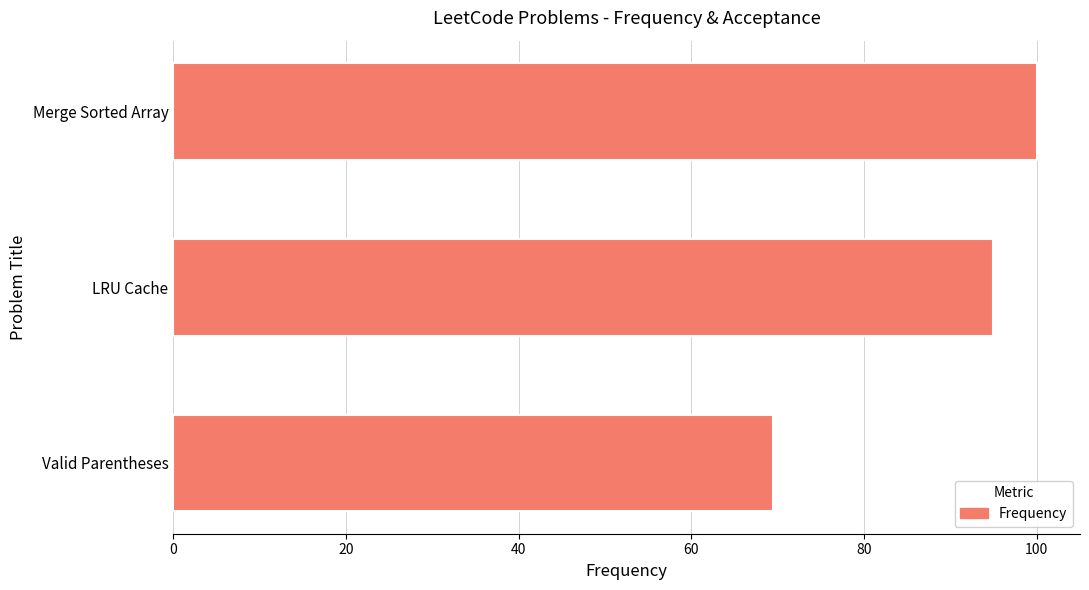

Approximately how many times larger is the value at Valid Parentheses compared to Merge Sorted Array?

0.7